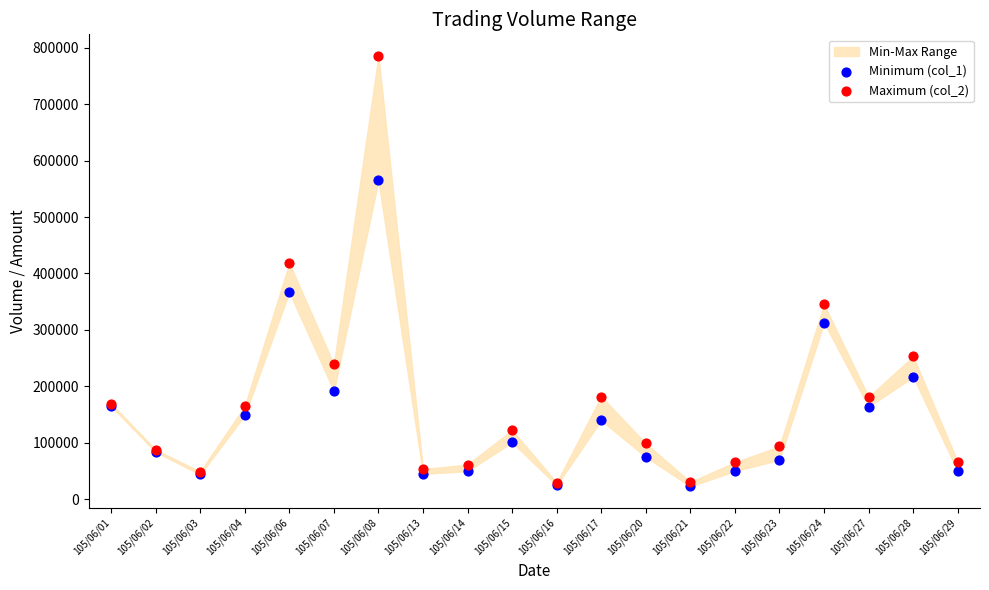

Across all series, what Y value is closest to 404225?

418250